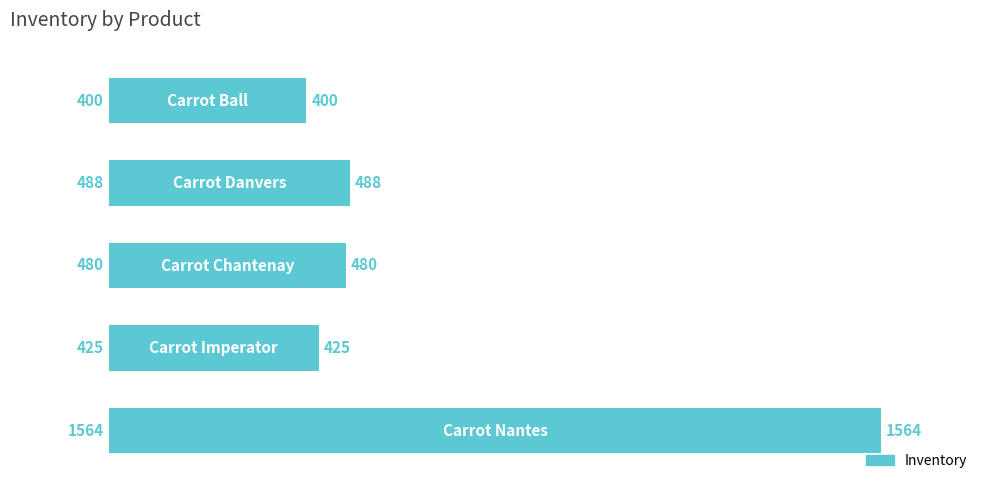

What is the difference between the maximum and minimum values?

1164